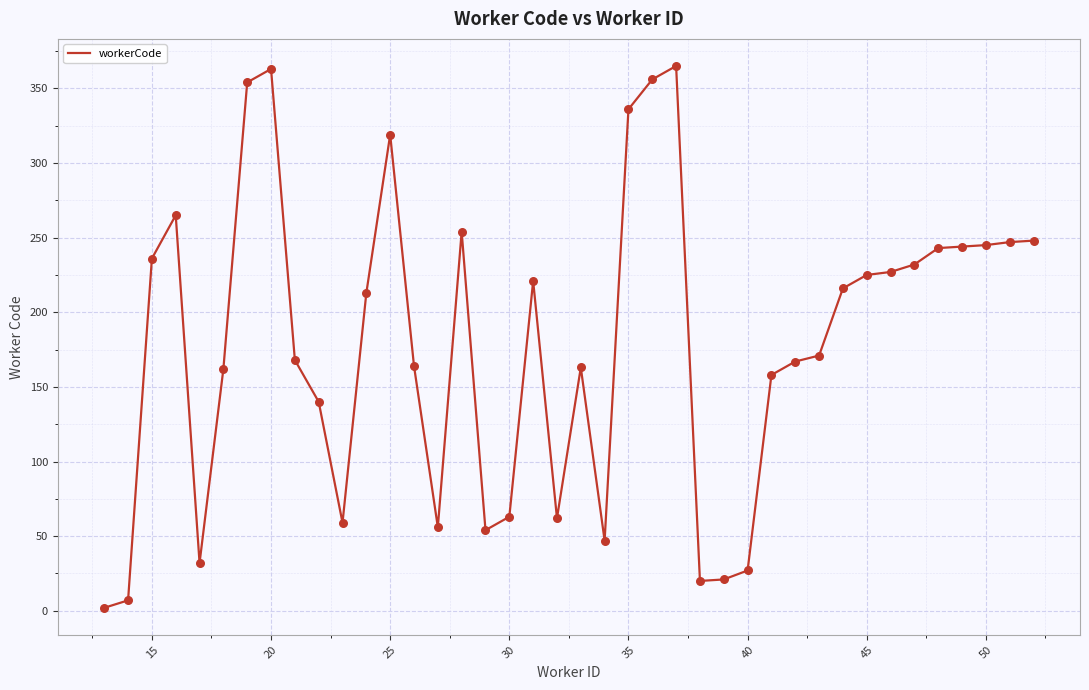

What is the difference between the maximum and minimum values?

363